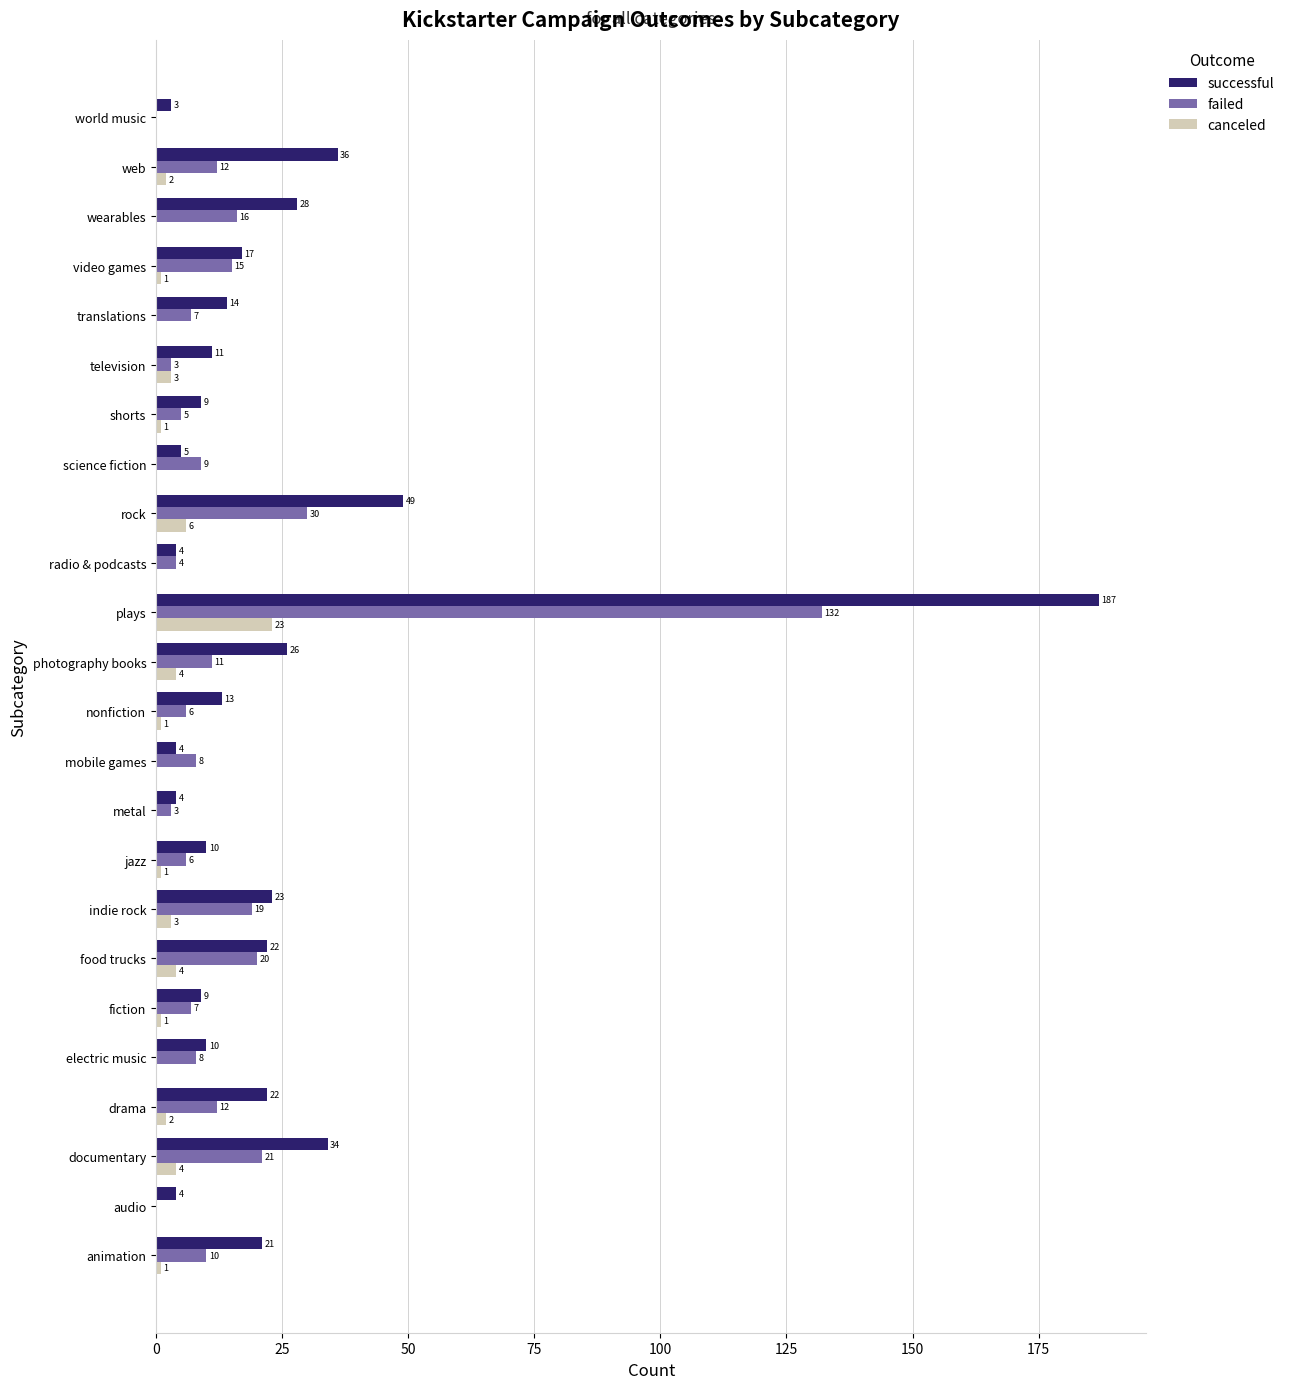

At which category is the sum across all series the highest?

plays